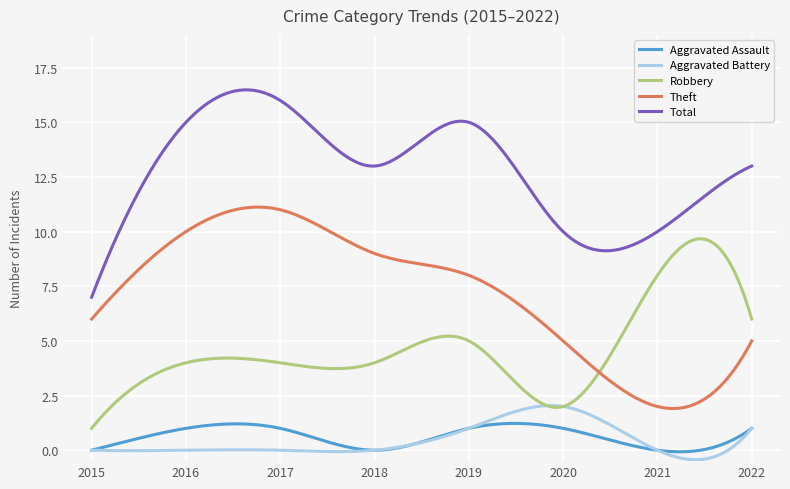

True or false: Theft and Aggravated Battery intersect in this chart.

False